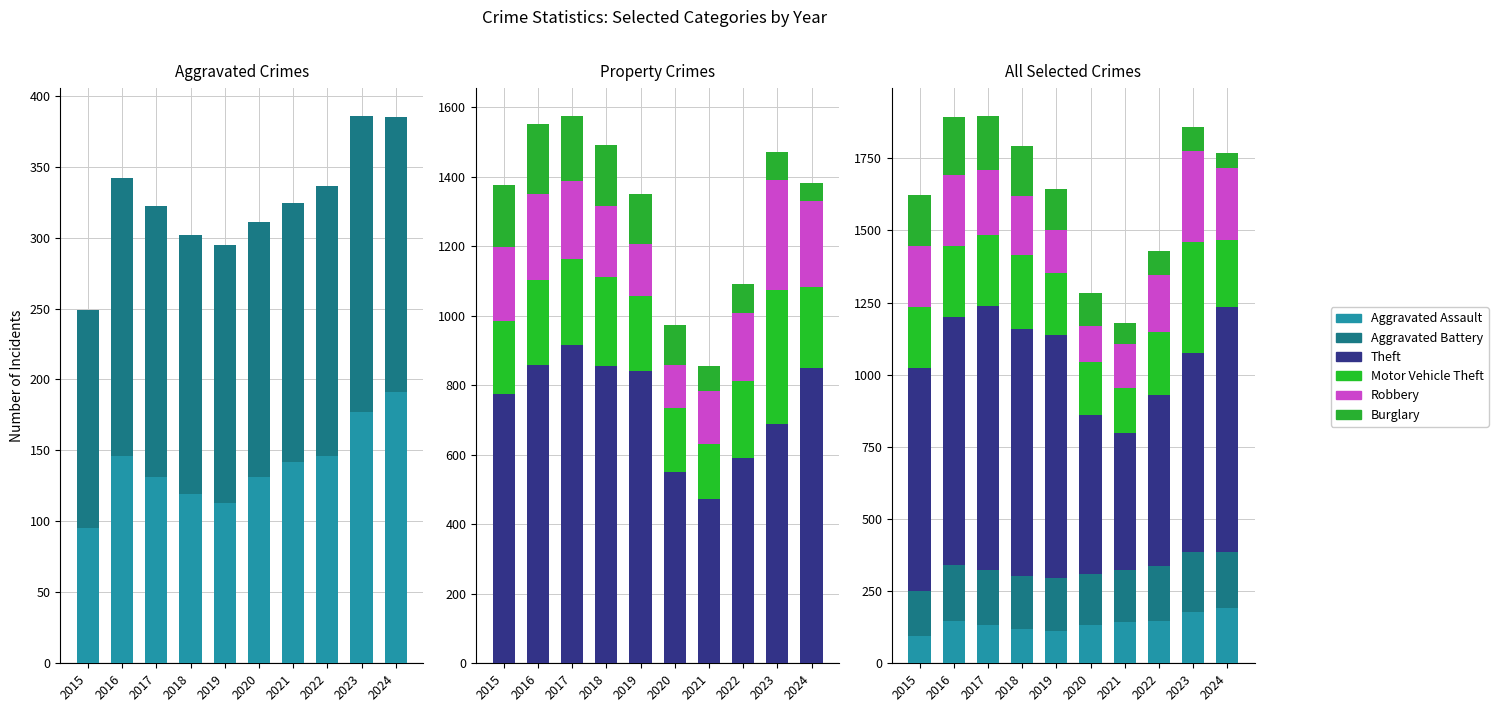

The value of Motor Vehicle Theft at 2020 is 184. True or false?

True